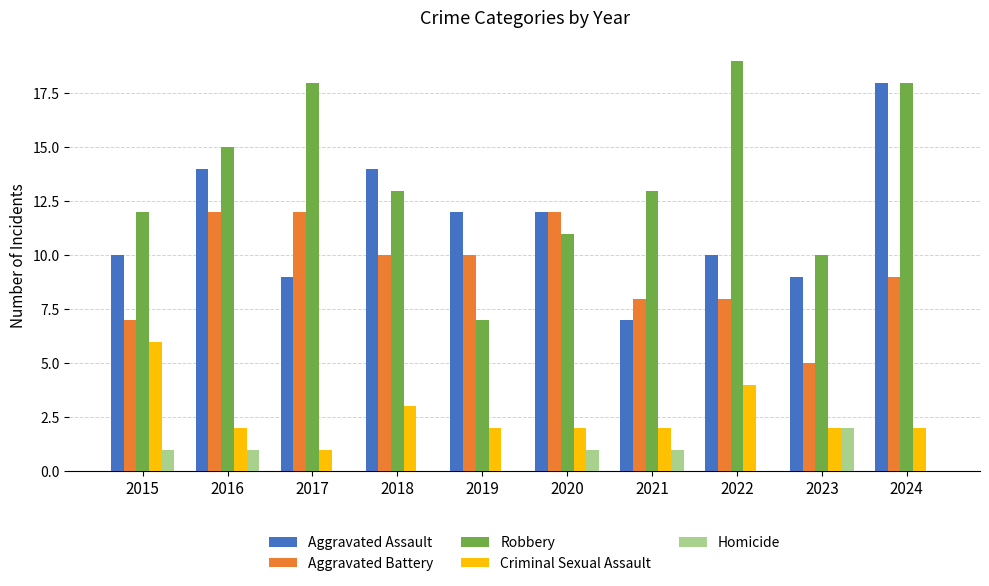

How many groups of bars are there?

10